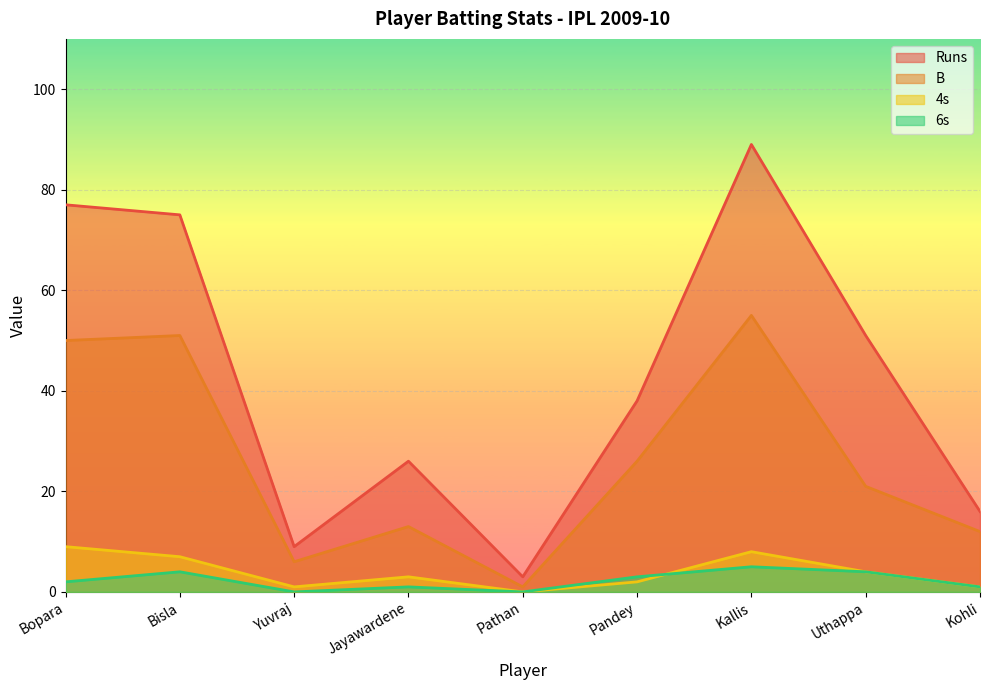

Where is the first local minimum for Runs?

Yuvraj